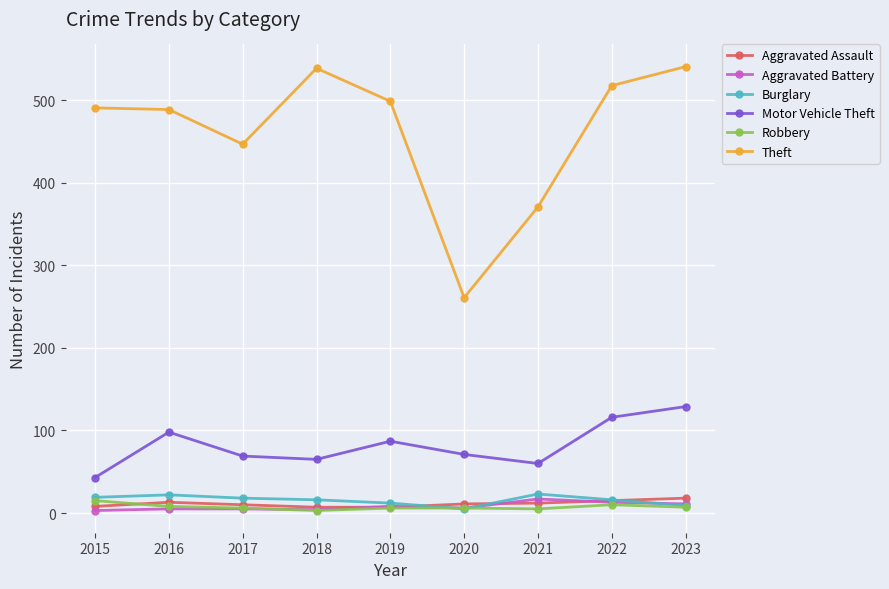

What is the sum of all Aggravated Battery values?

72